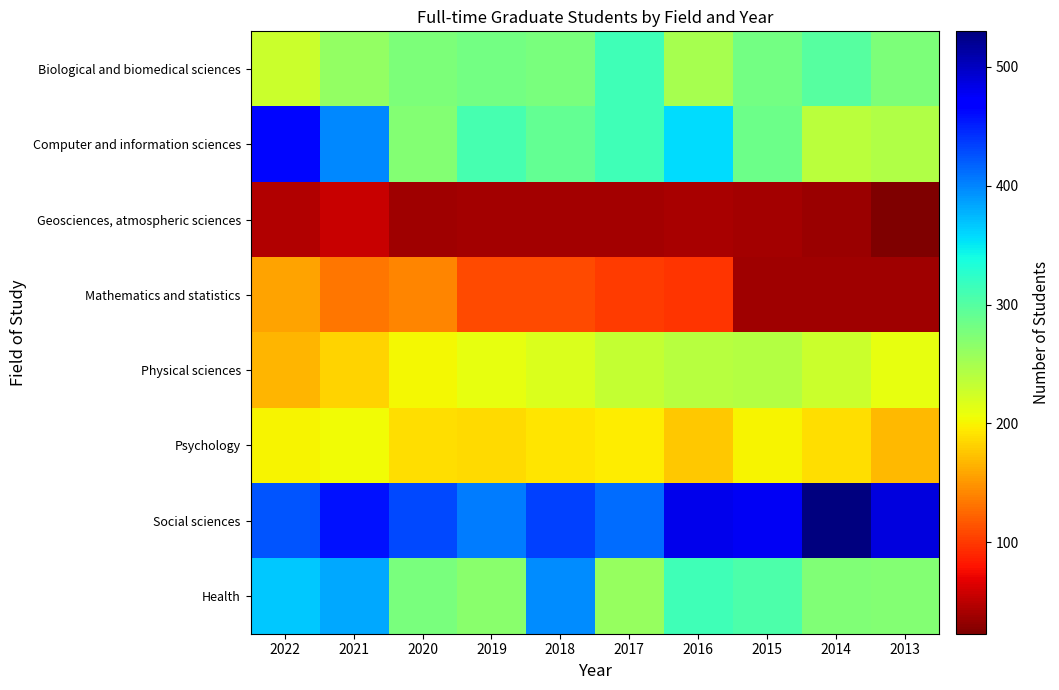

Reading right to left, transcribe all the data shown in this chart.

Biological and biomedical sciences: 2013=275	2014=299	2015=281	2016=250	2017=314	2018=277	2019=281	2020=275	2021=261	2022=228
Computer and information sciences: 2013=244	2014=238	2015=286	2016=356	2017=313	2018=292	2019=309	2020=272	2021=398	2022=463
Geosciences, atmospheric sciences: 2013=23	2014=36	2015=39	2016=41	2017=40	2018=40	2019=39	2020=38	2021=56	2022=46
Mathematics and statistics: 2013=38	2014=37	2015=37	2016=97	2017=102	2018=109	2019=109	2020=140	2021=132	2022=156
Physical sciences: 2013=211	2014=227	2015=242	2016=239	2017=232	2018=219	2019=211	2020=202	2021=183	2022=166
Psychology: 2013=169	2014=188	2015=201	2016=177	2017=197	2018=193	2019=186	2020=188	2021=205	2022=200
Social sciences: 2013=487	2014=530	2015=478	2016=481	2017=412	2018=434	2019=404	2020=430	2021=457	2022=424
Health: 2013=271	2014=274	2015=306	2016=313	2017=260	2018=397	2019=268	2020=278	2021=382	2022=367